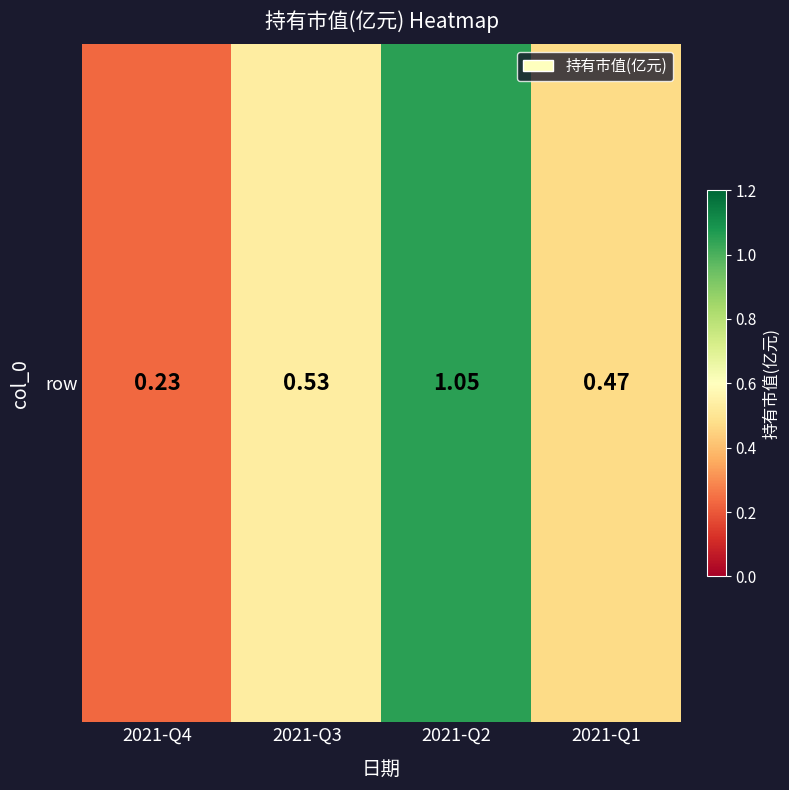

What is the change in value from 2021-Q4 to 2021-Q3?

+0.3